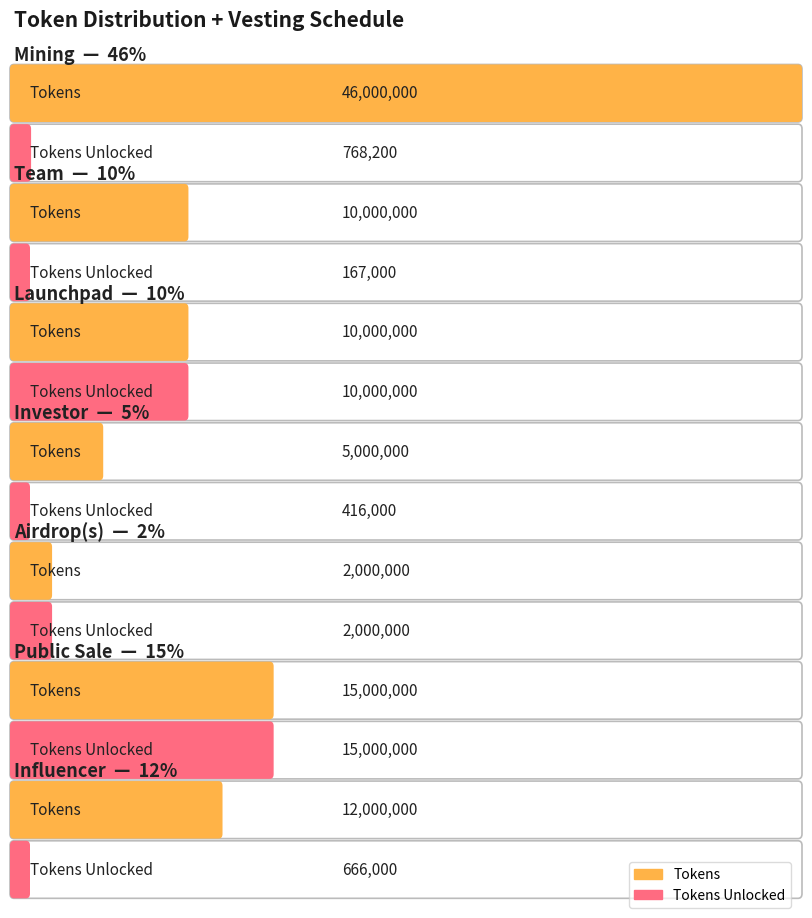

At which category is the sum across all series the highest?

Mining